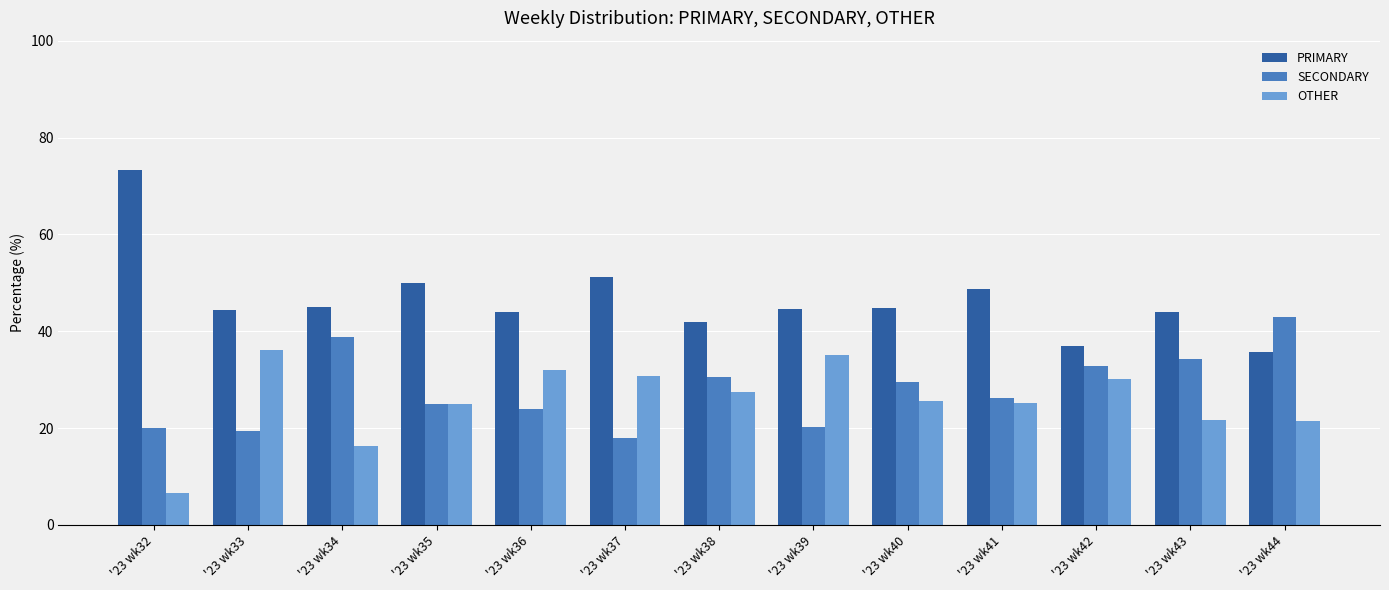

At which label is PRIMARY closest to 54?

'23 wk37